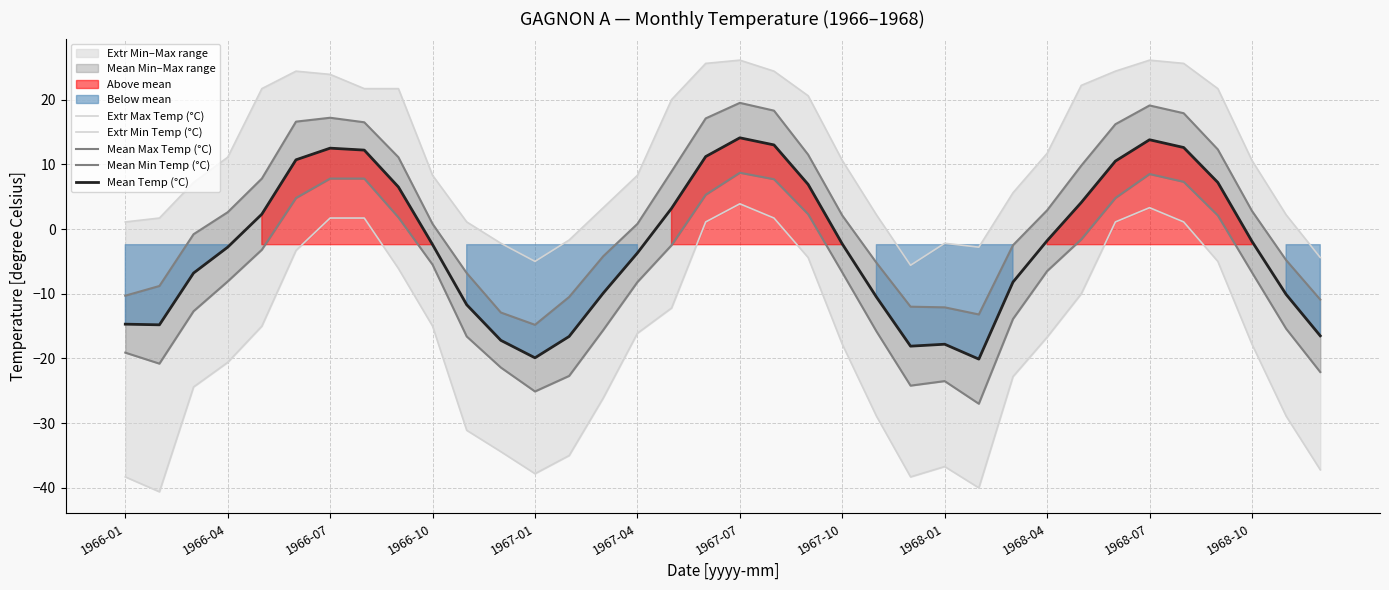

What is the value of the Mean Temp (°C) point at the 12th from the left?

-17.2